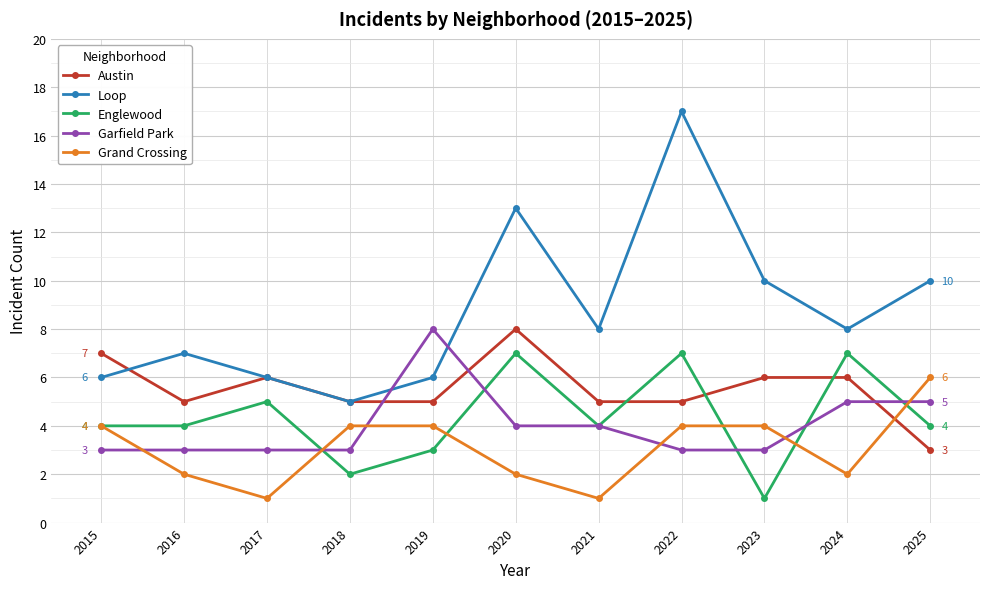

In Grand Crossing, how many points are lower than both neighbors (excluding endpoints)?

3